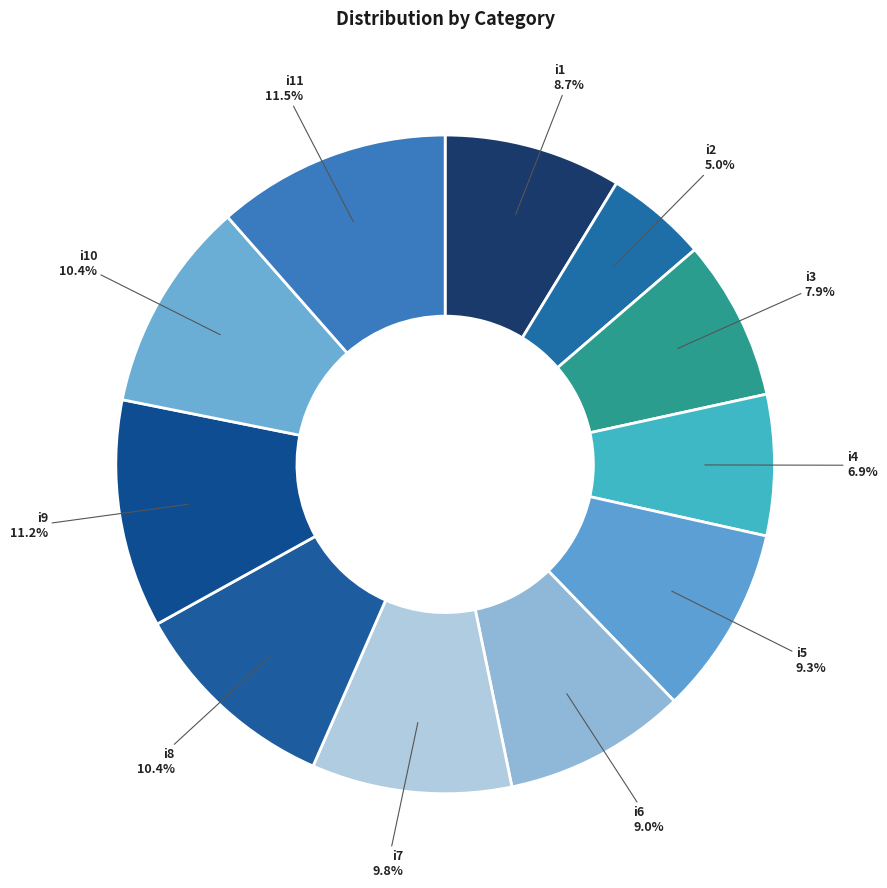

How many segments does this pie chart have?

11